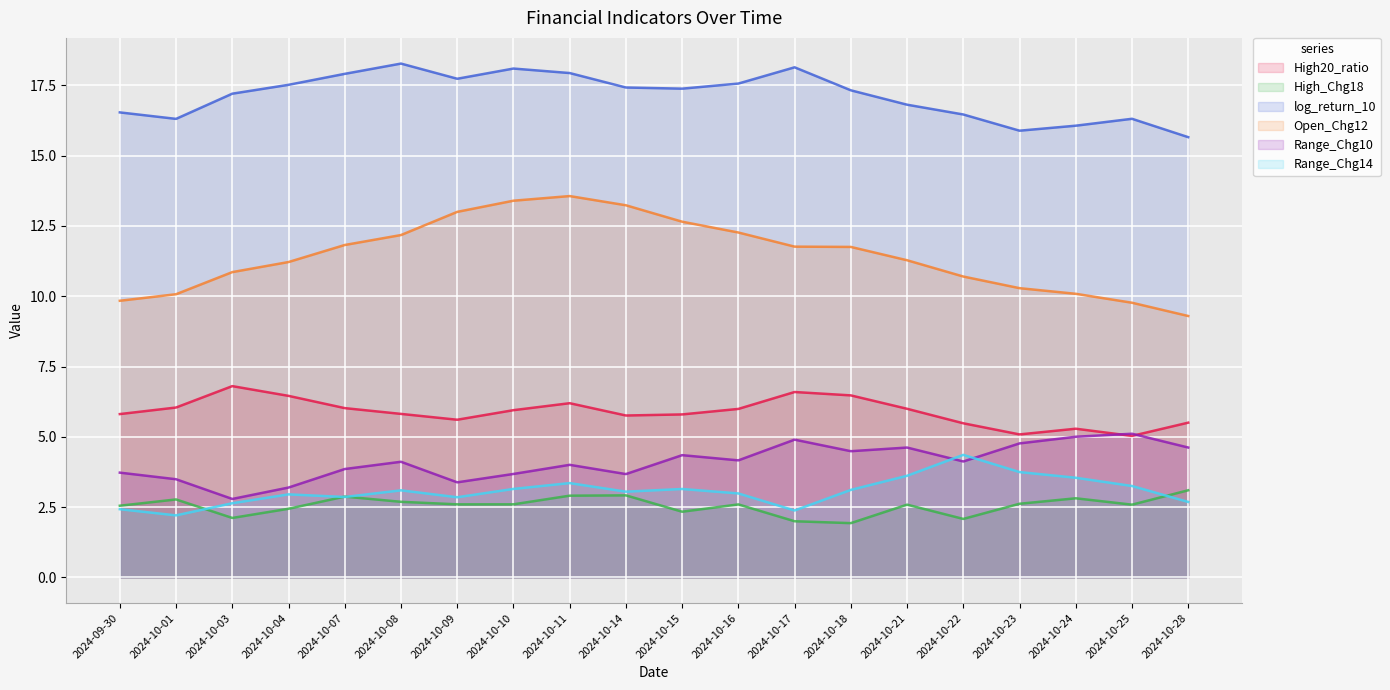

True or false: High_Chg18 and log_return_10 cross at least once.

False